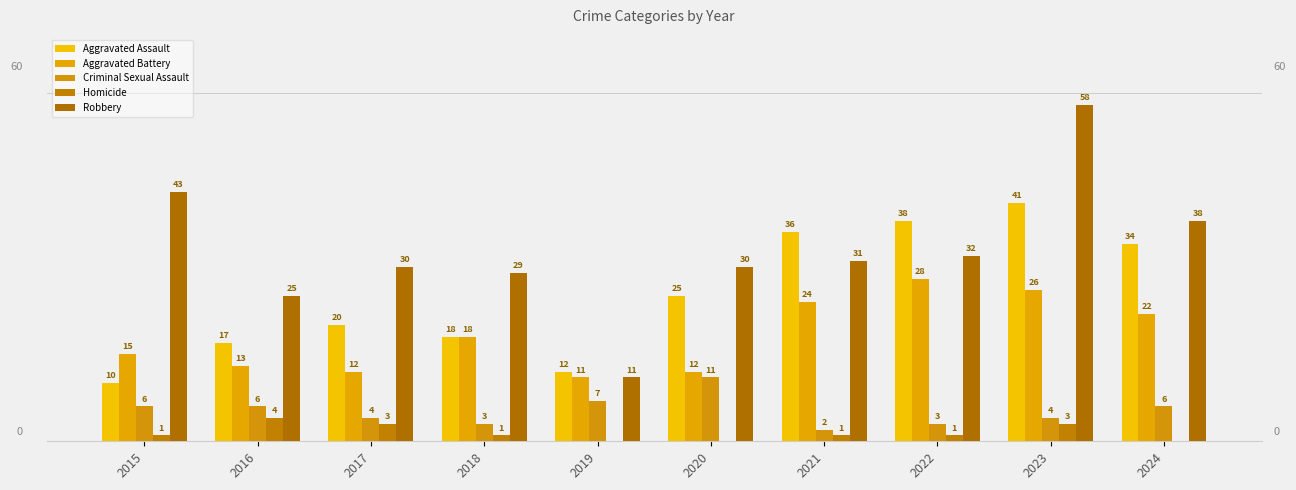

The Aggravated Assault series shows 20 at 2022. True or false?

False